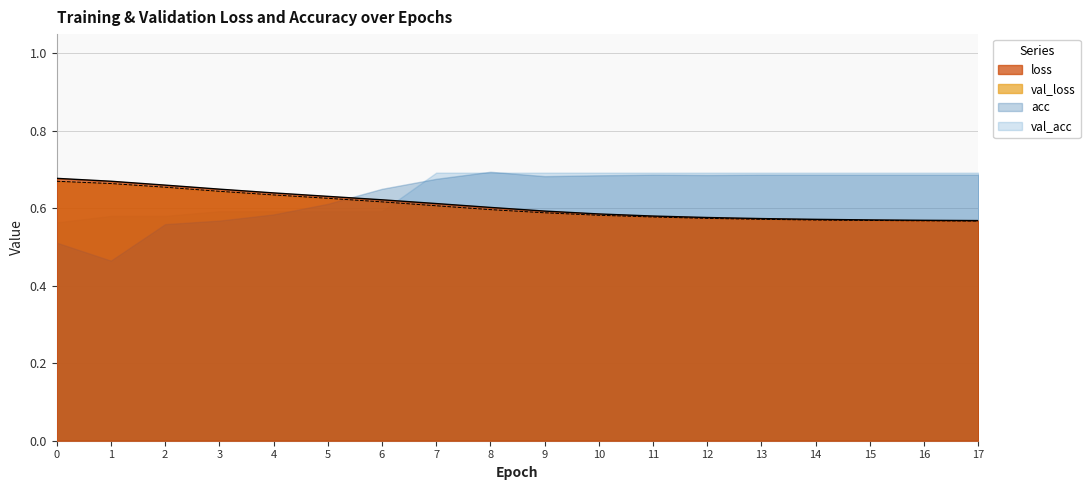

True or false: loss and val_loss intersect in this chart.

False